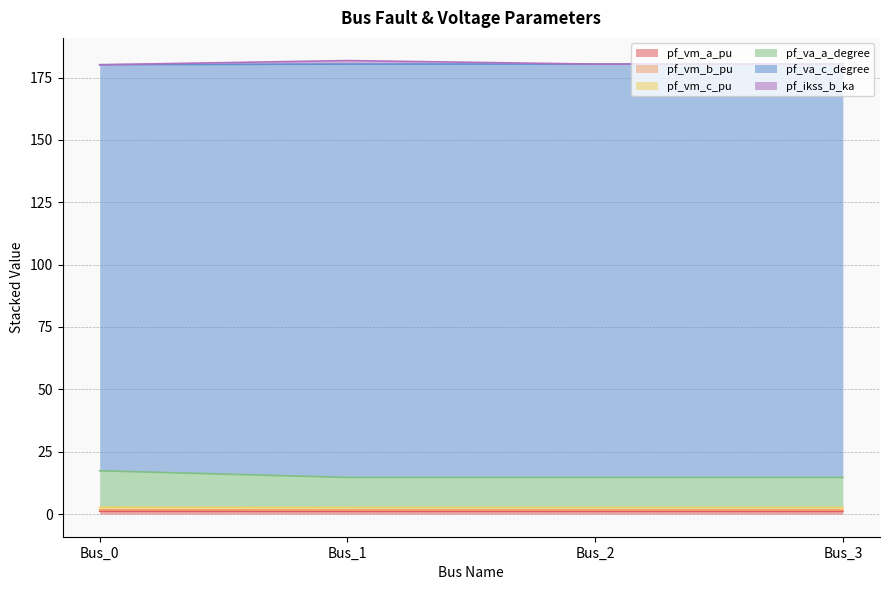

What is the minimum value shown in the chart?

1.1